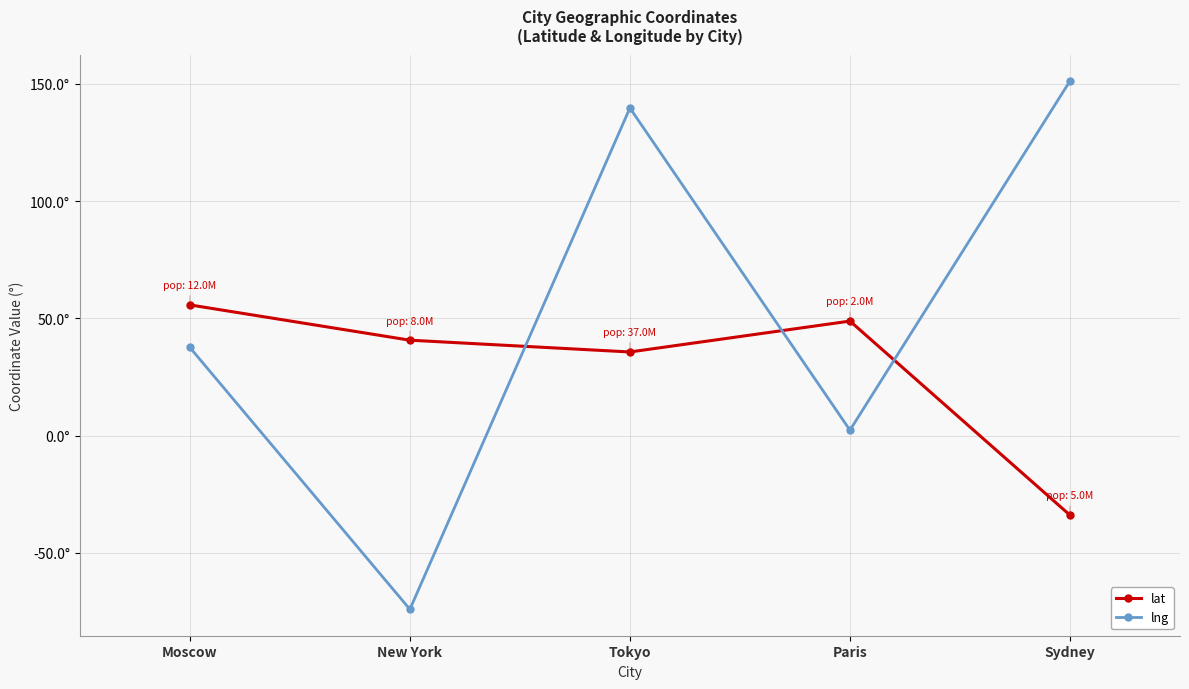

At how many categories does at least one series exceed 120?

2